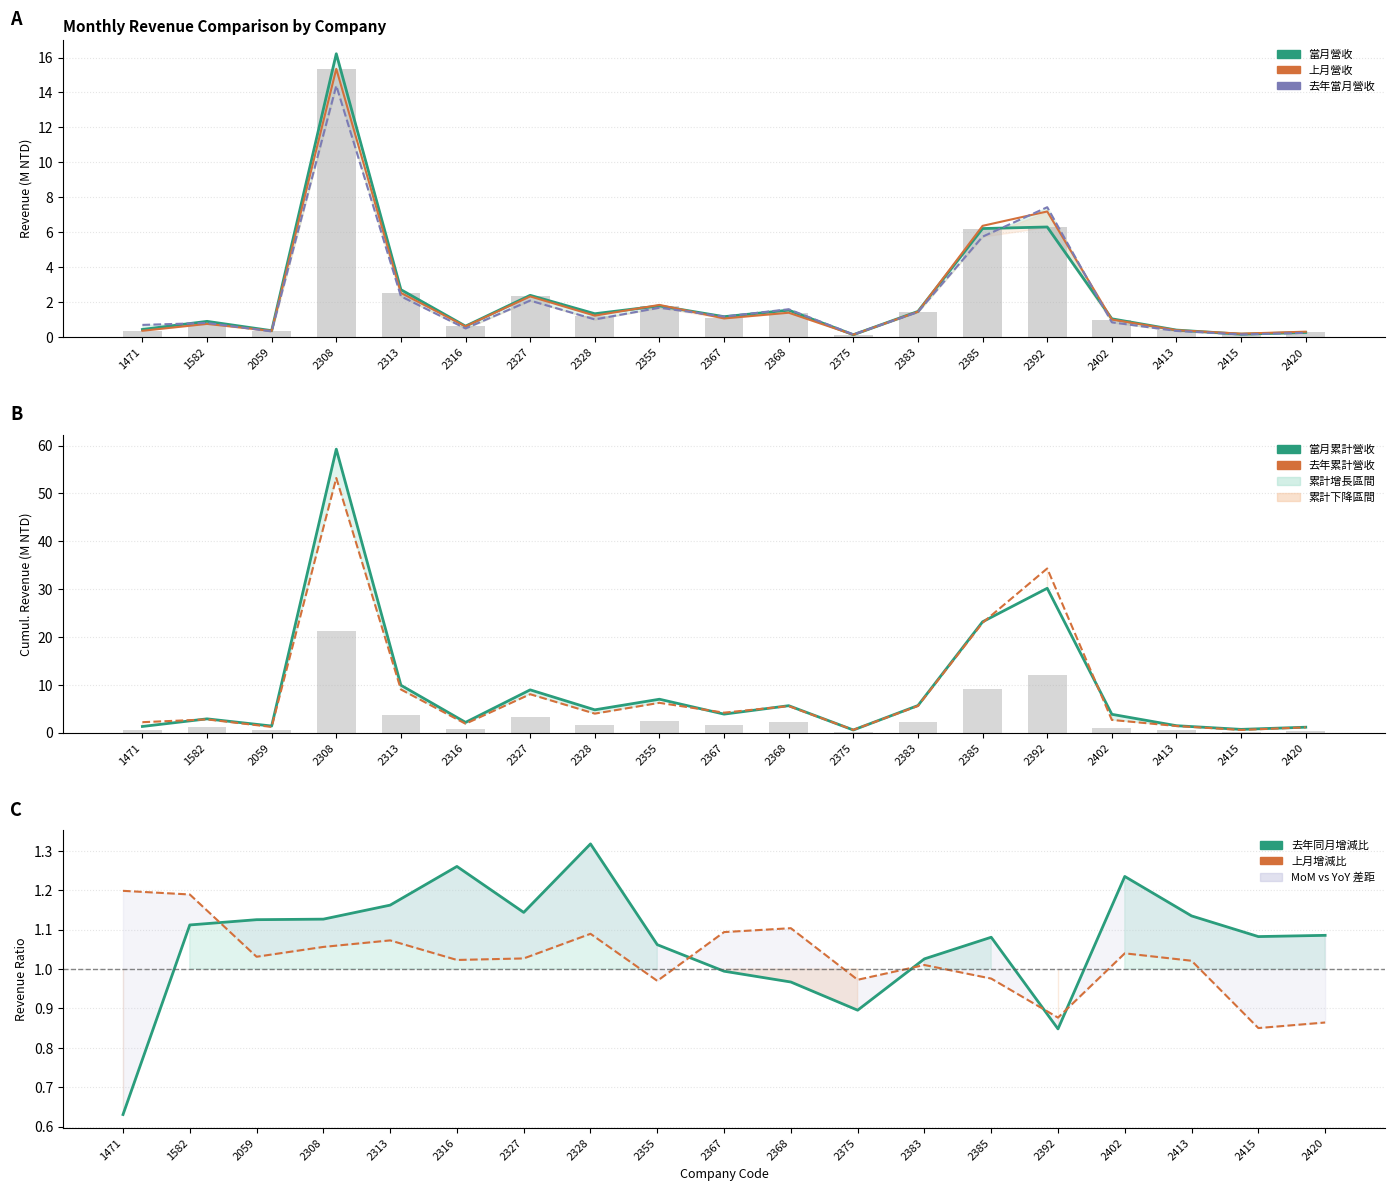

At 2392, list the series in order from largest to smallest.

去年累計營收, 當月累計營收, 去年當月營收, 上月營收, 當月營收